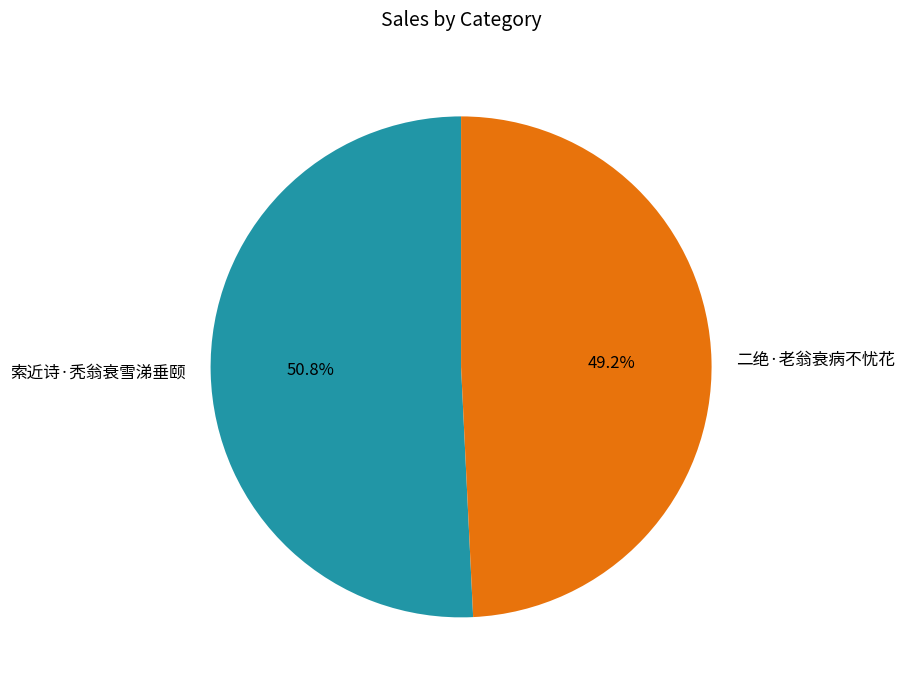

Is 索近诗·秃翁衰雪涕垂颐 the majority of the pie?

Yes